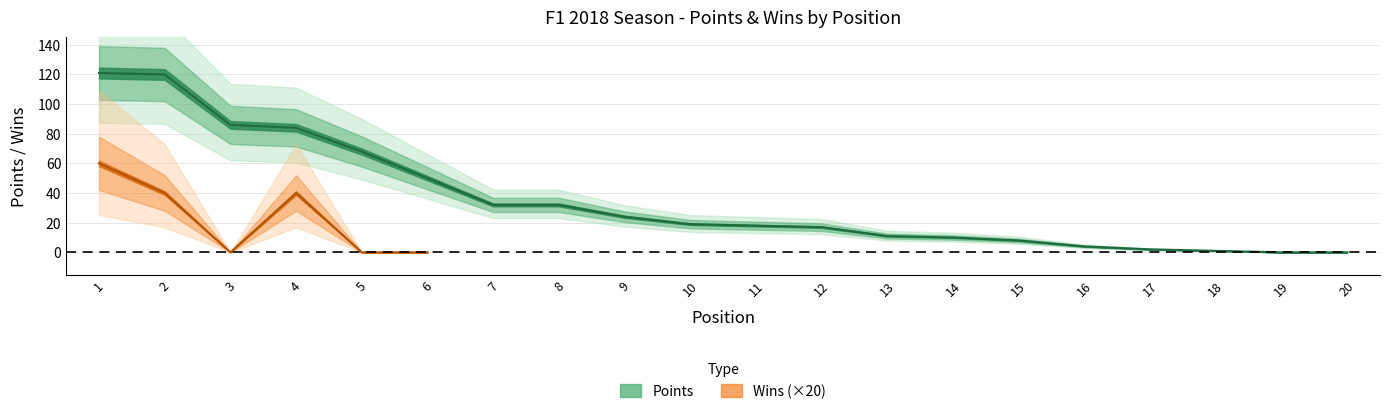

What is the maximum value shown in the chart?

121